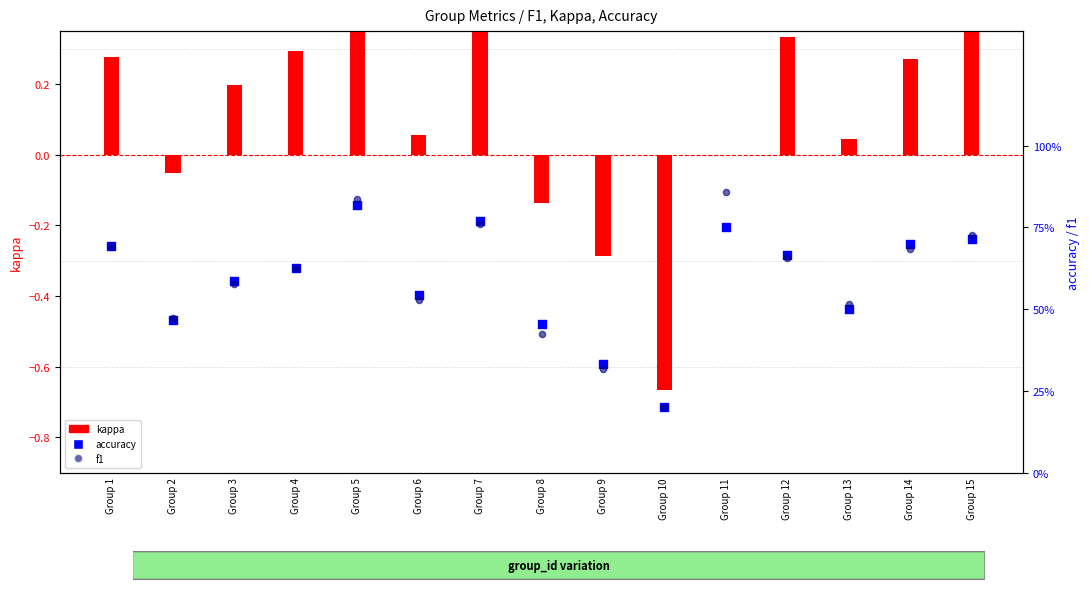

At how many categories does at least one series exceed 0?

15